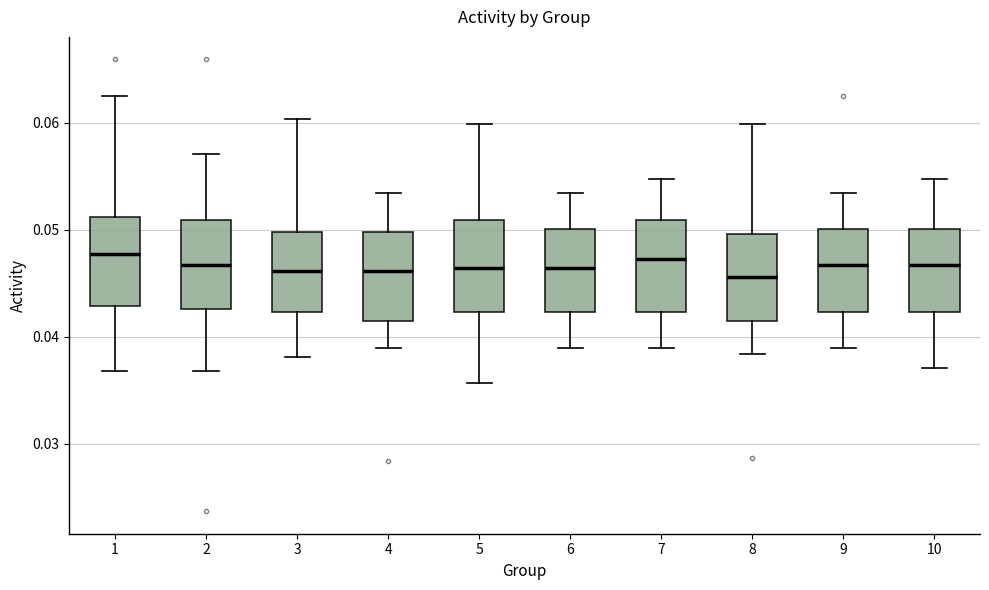

Where is the upper edge of the box at x = 8 on the y-axis? The values are not printed on the chart, so give them approximately, as read against the axis.

0.050